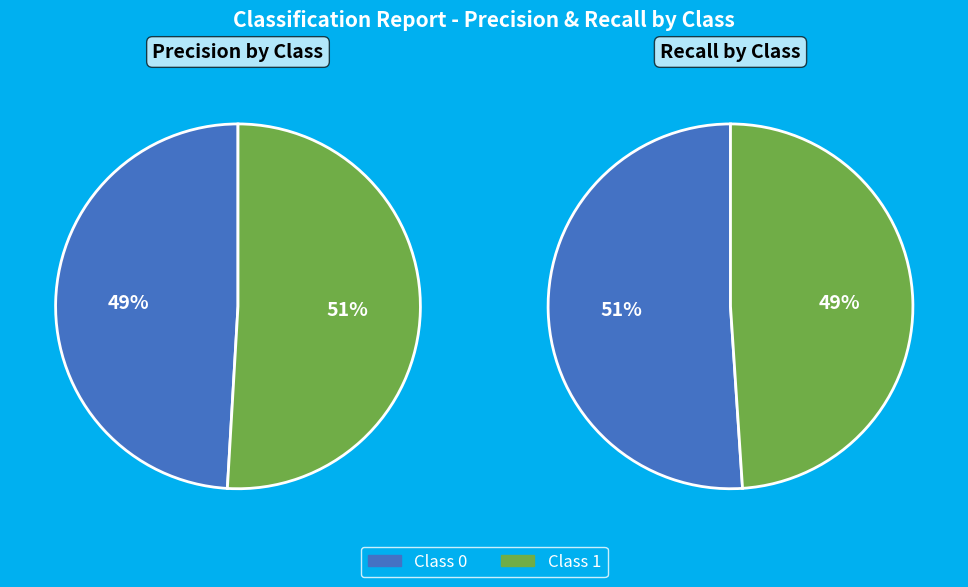

At 0, list the series in order from largest to smallest.

Class 1, Class 0